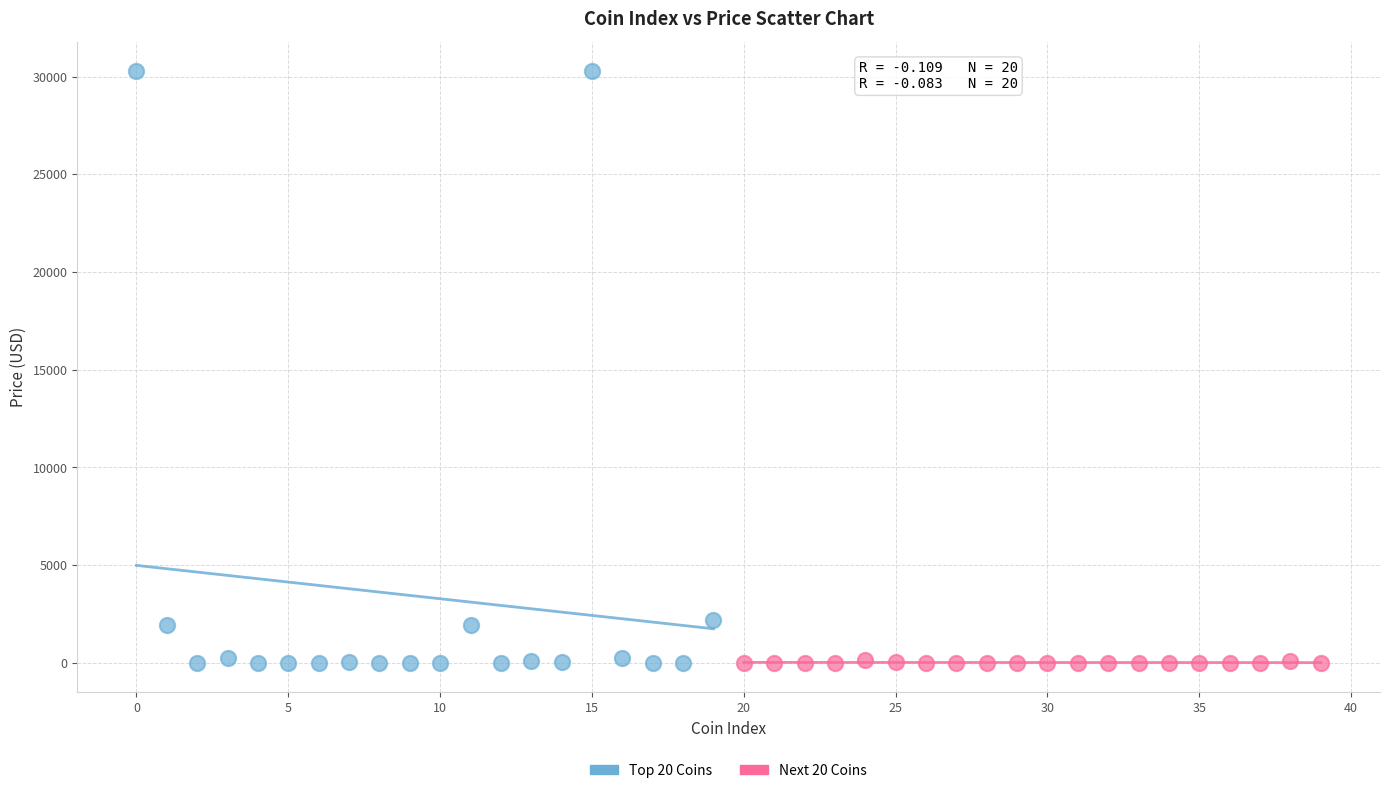

Which series has the widest spread of Y values?

Top 20 Coins